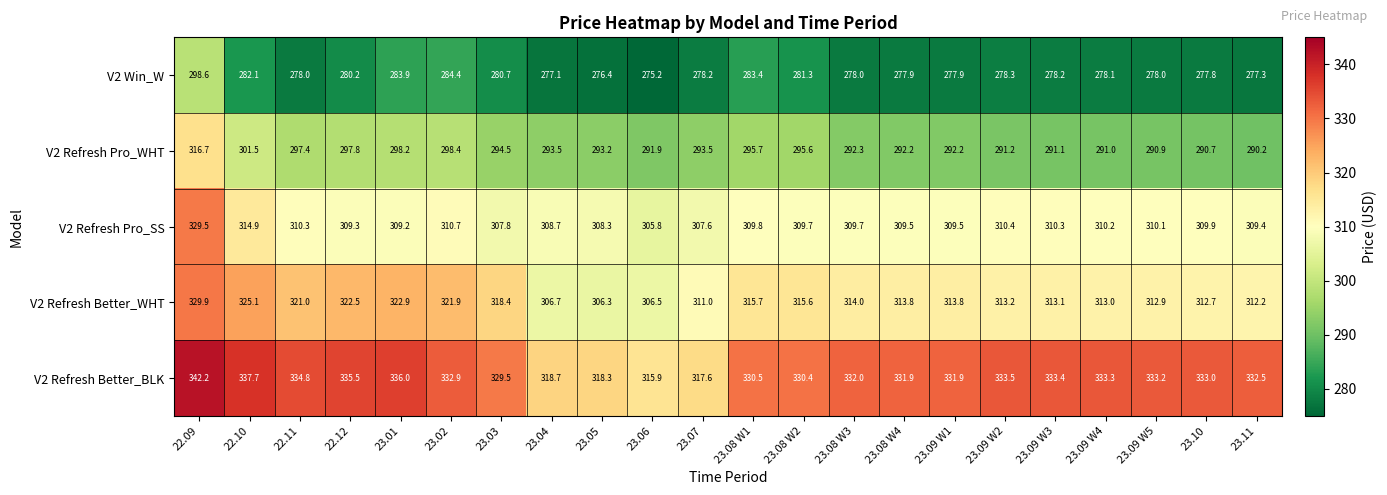

What is the smallest value displayed?

275.2